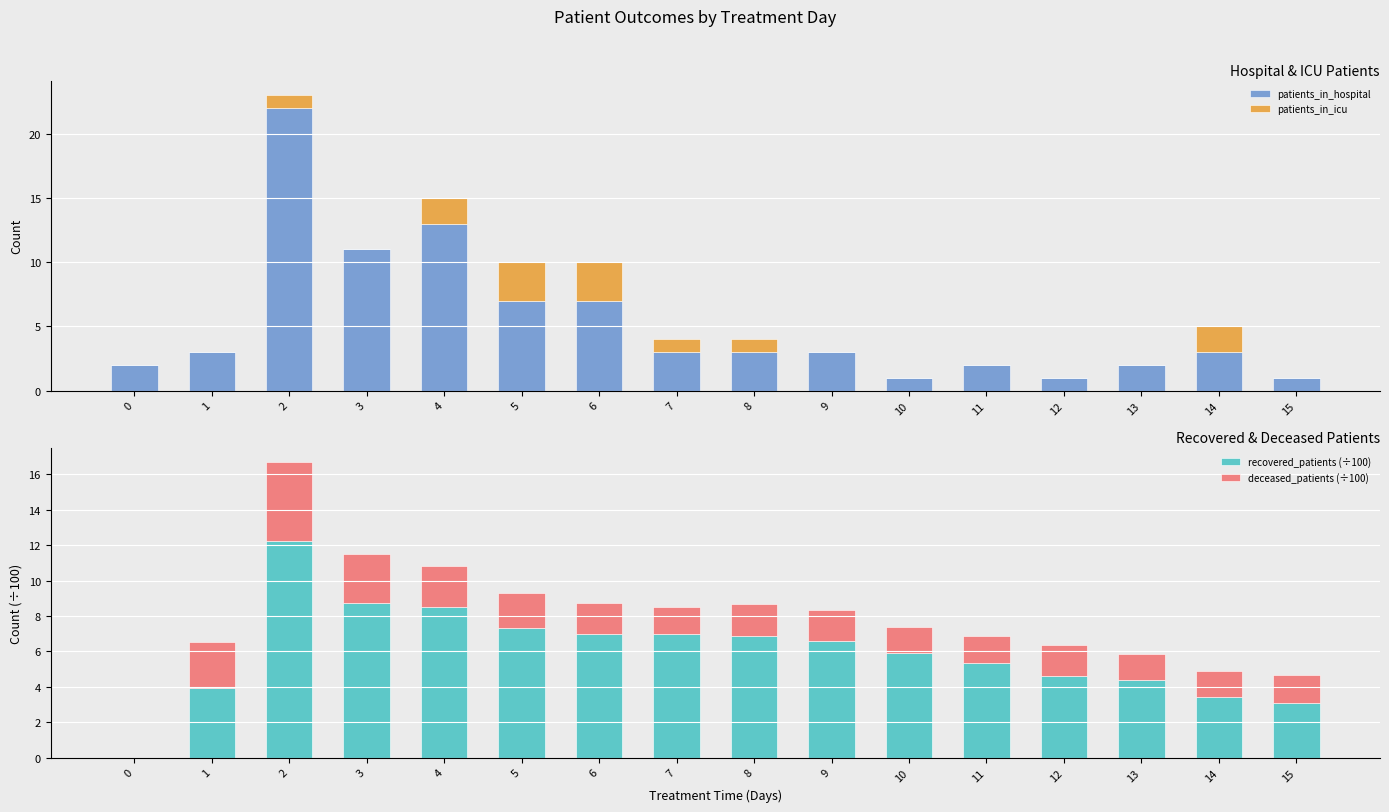

At which label does recovered_patients (÷100) first exceed 6?

2